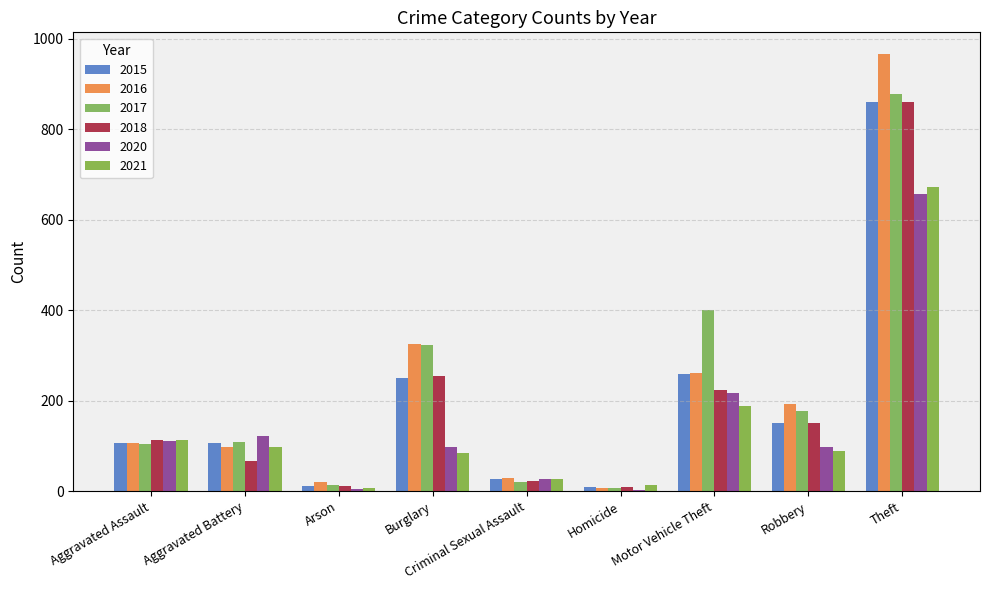

What is the sum of the 2016 values at Criminal Sexual Assault and Theft?

995